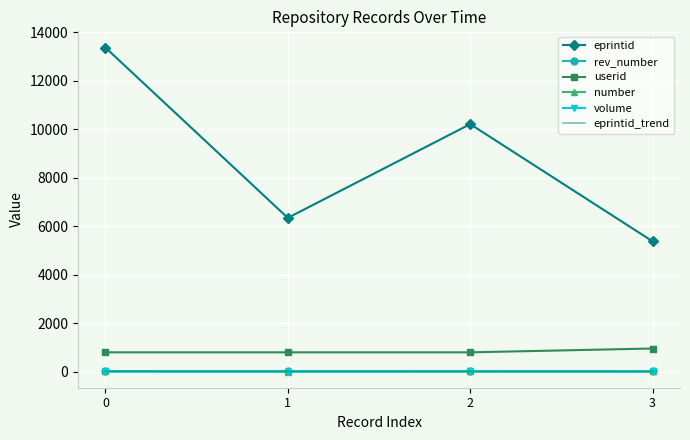

What is the maximum value shown in the chart?

13372.0